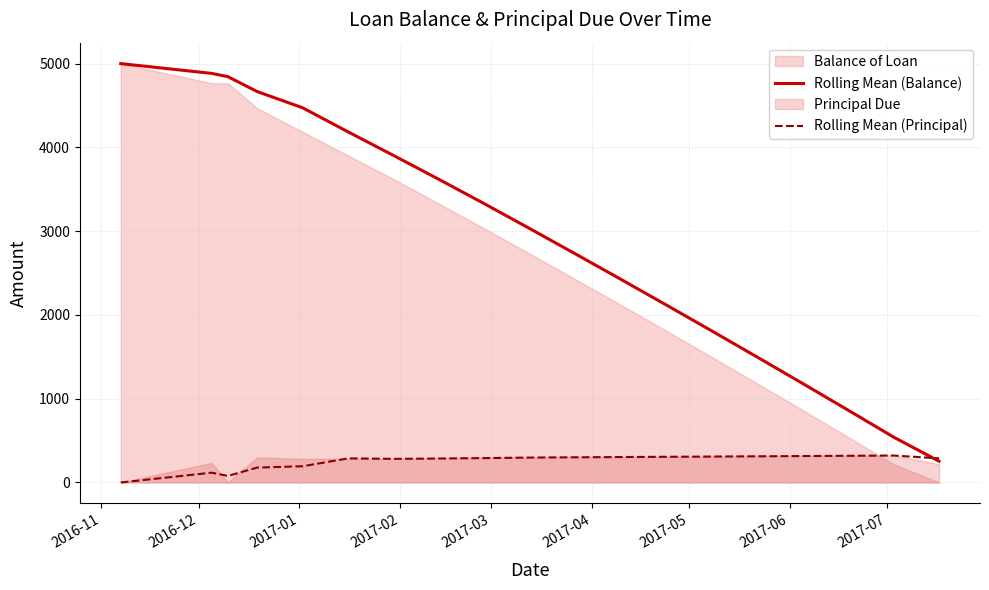

What is the highest value of the Rolling Mean (Principal) series?

321.5